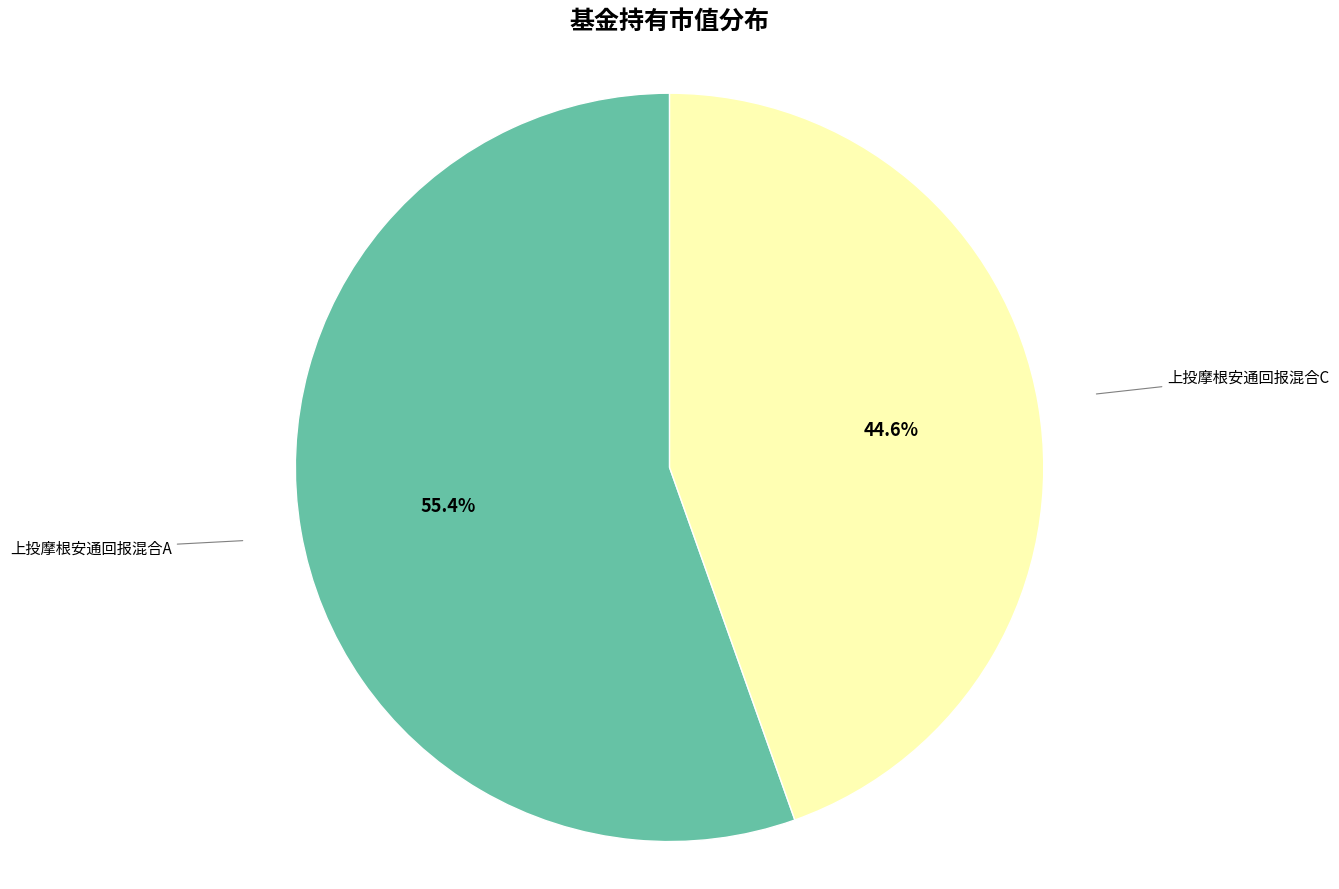

The 上投摩根安通回报混合C slice represents 36% of the pie. True or false?

False